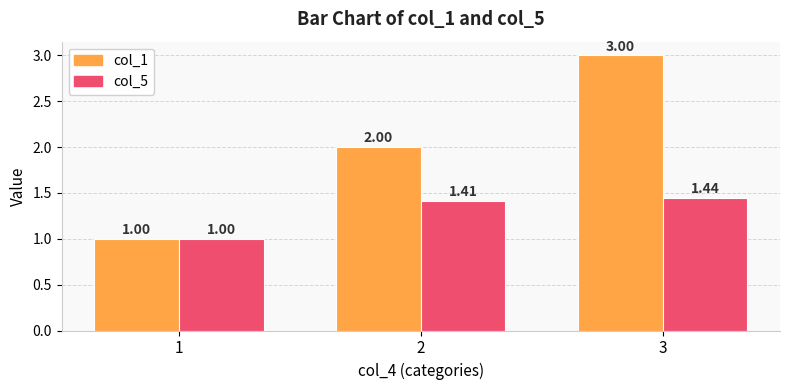

List the series in order of their overall mean, lowest first.

col_5, col_1